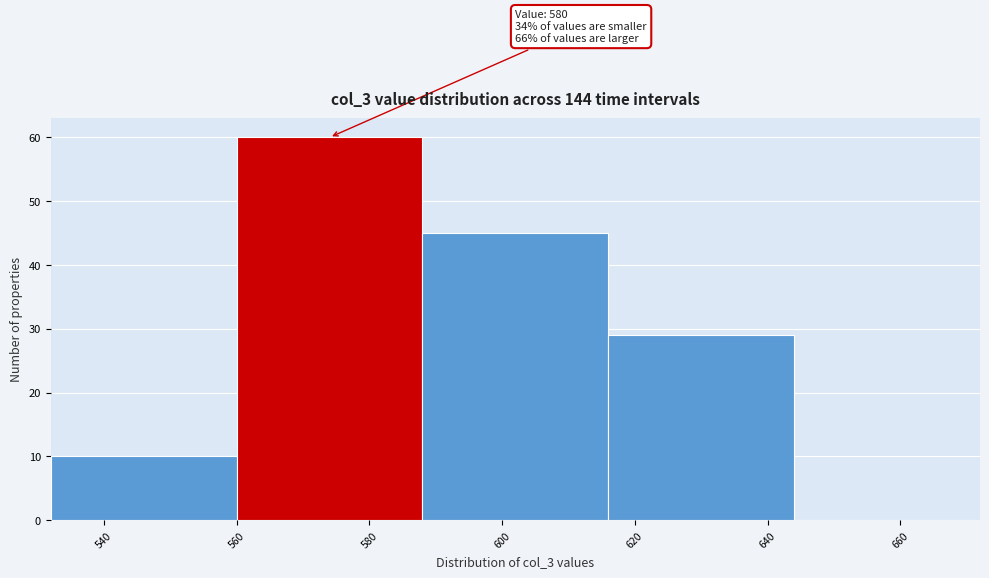

Over which range of the x-axis is the bar tallest?

560 to 588